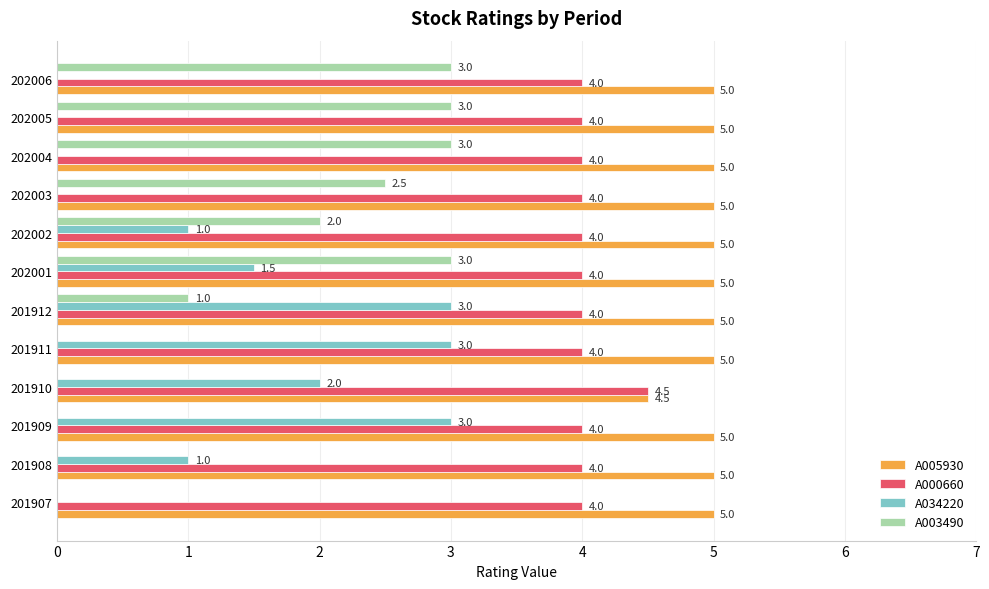

Which series changed the most between 201909 and 201912?

A003490